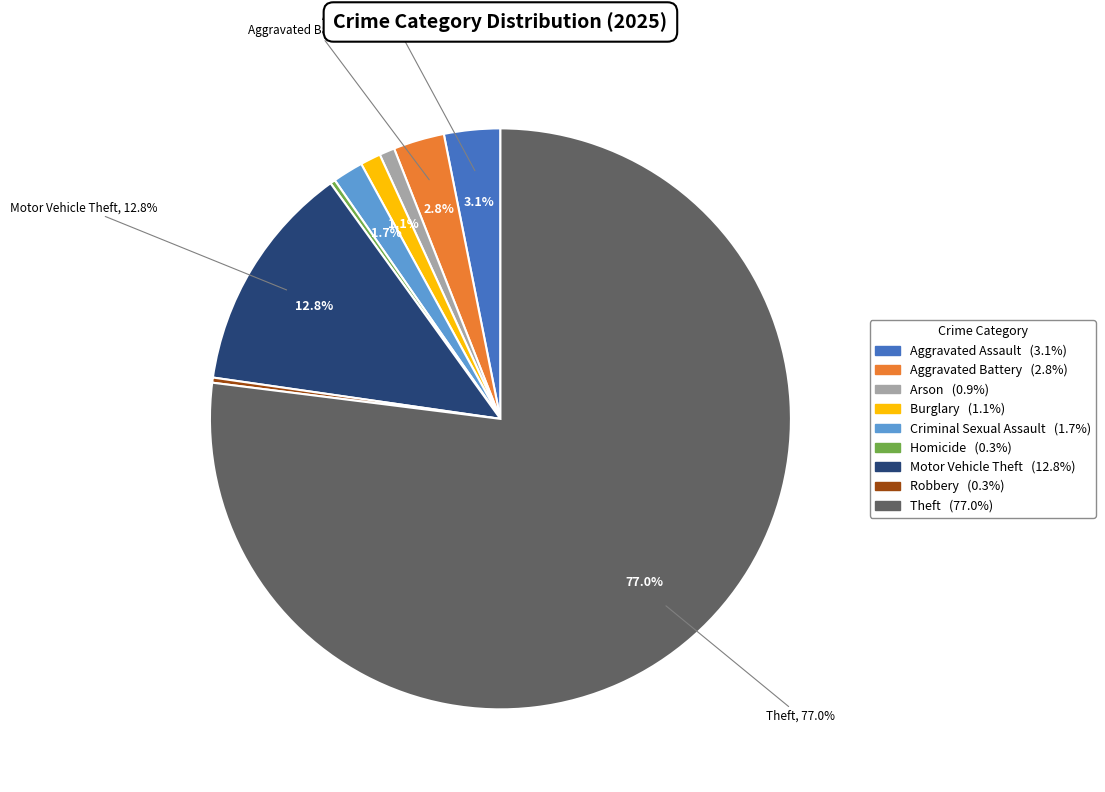

Rank the categories by value from highest to lowest.

Theft, Motor Vehicle Theft, Aggravated Assault, Aggravated Battery, Criminal Sexual Assault, Burglary, Arson, Homicide, Robbery